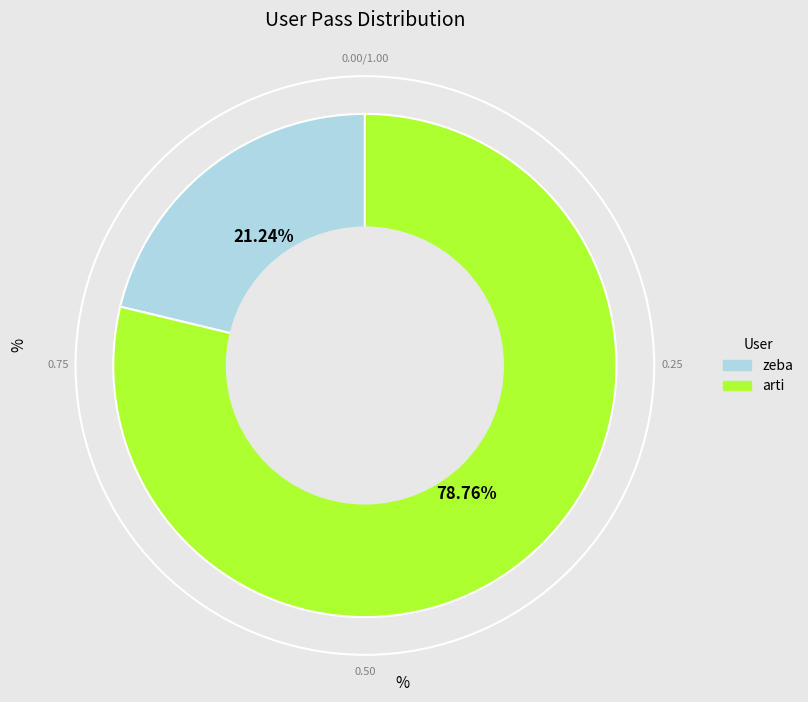

To the nearest percent, what is the difference between the zeba and arti slice percentages?

58%